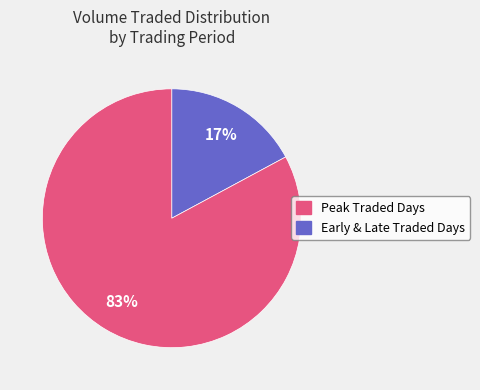

Which has a higher value, Early & Late Traded Days or Peak Traded Days?

Early & Late Traded Days